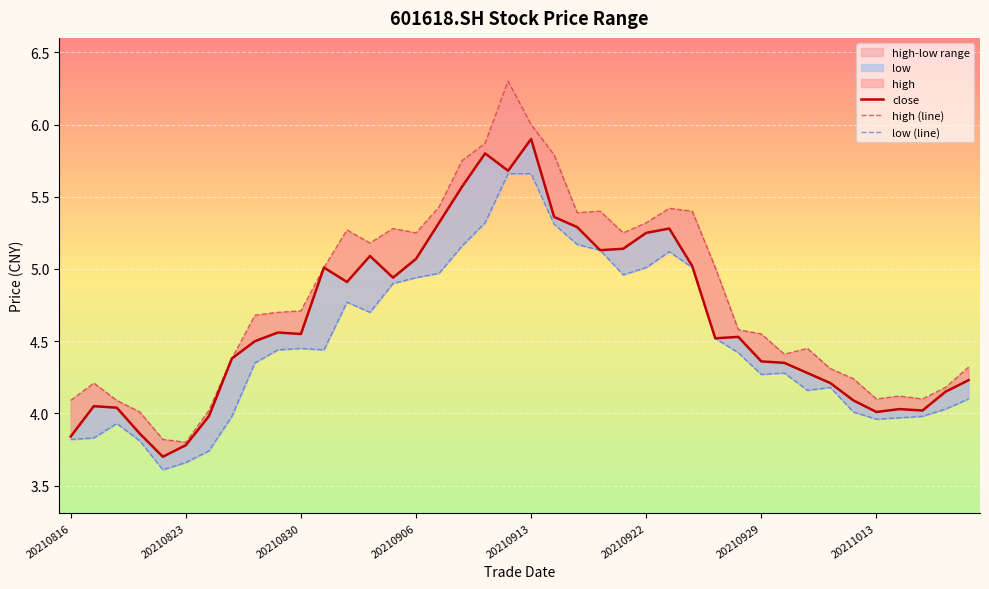

Where is low (line) nearest to the value 4?

34